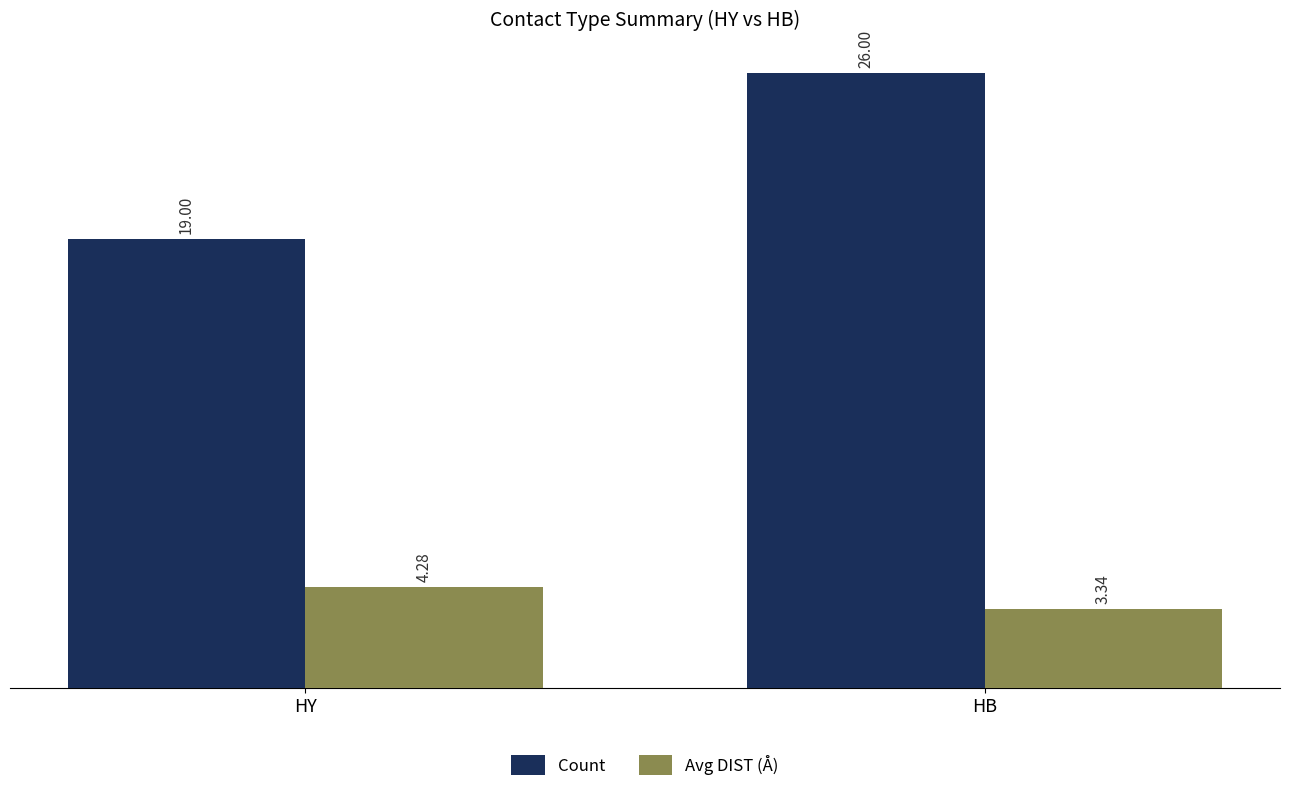

Which category has the lowest value in the Count series?

HY